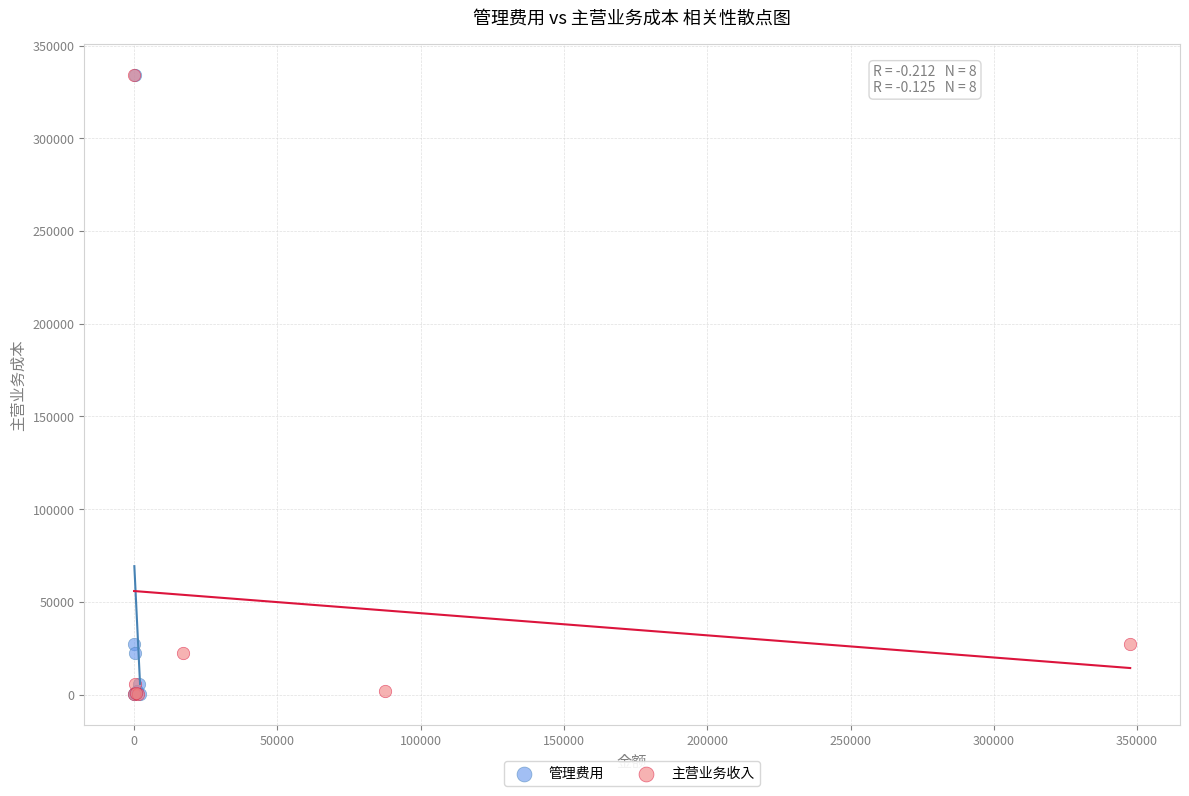

What are all the series names shown in the legend?

管理费用, 主营业务收入